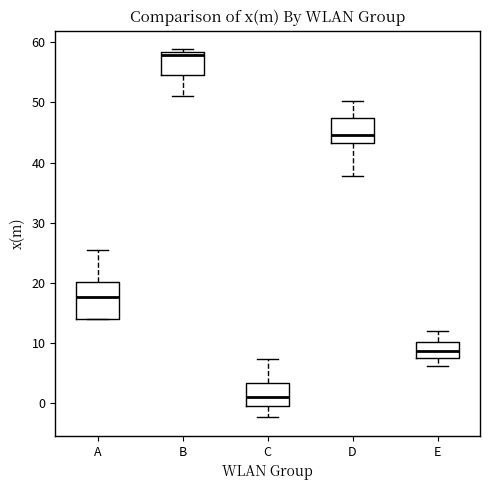

Where does the lower whisker of the box for E end on the y-axis? The values are not printed on the chart, so give them approximately, as read against the axis.

6